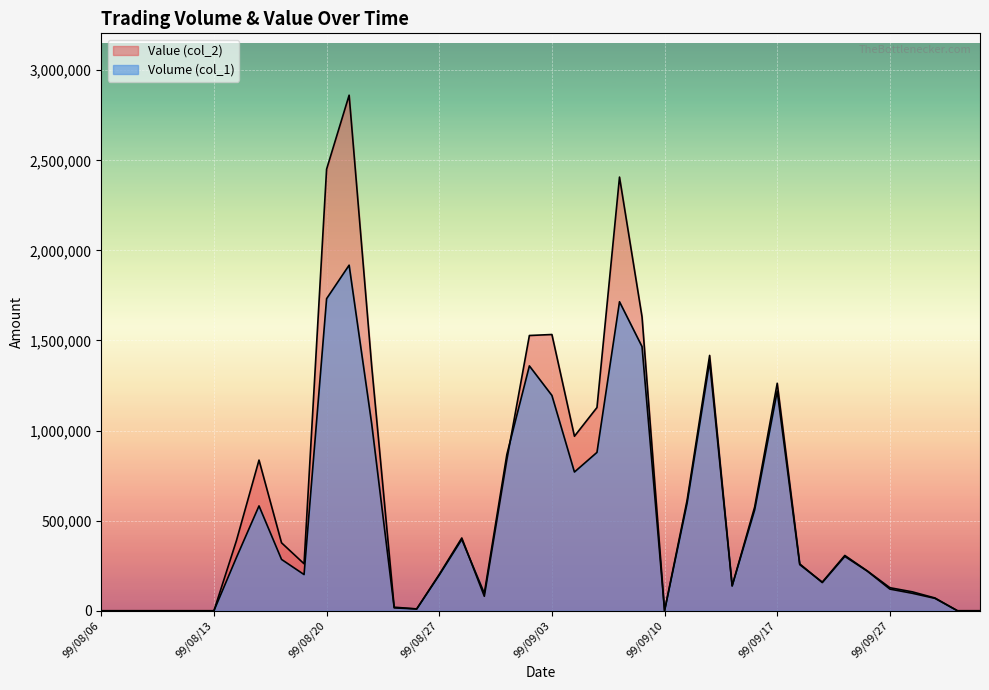

At which label does Volume (col_1) reach its minimum?

99/08/06